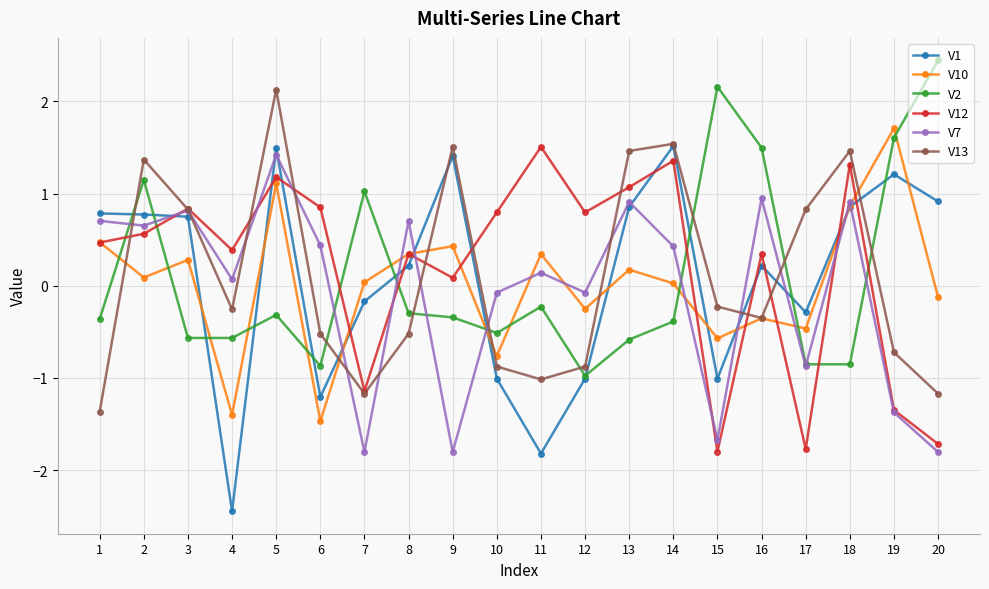

Which series has the widest spread of values?

V1